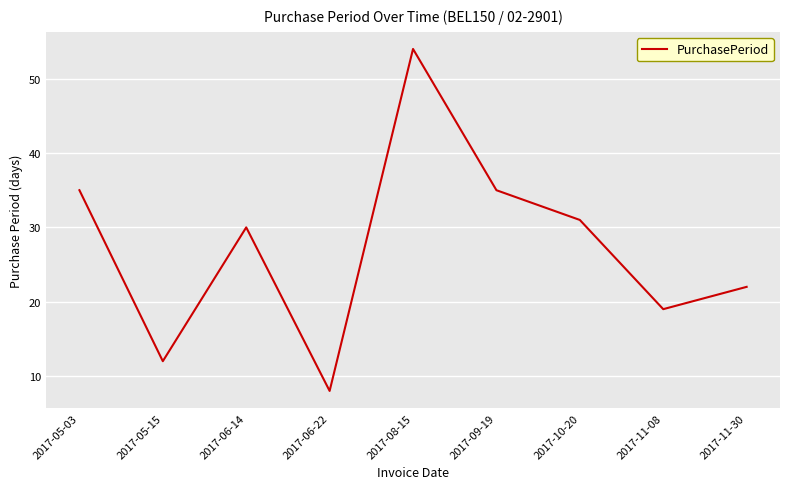

The value at 2017-05-15 is 12. True or false?

True